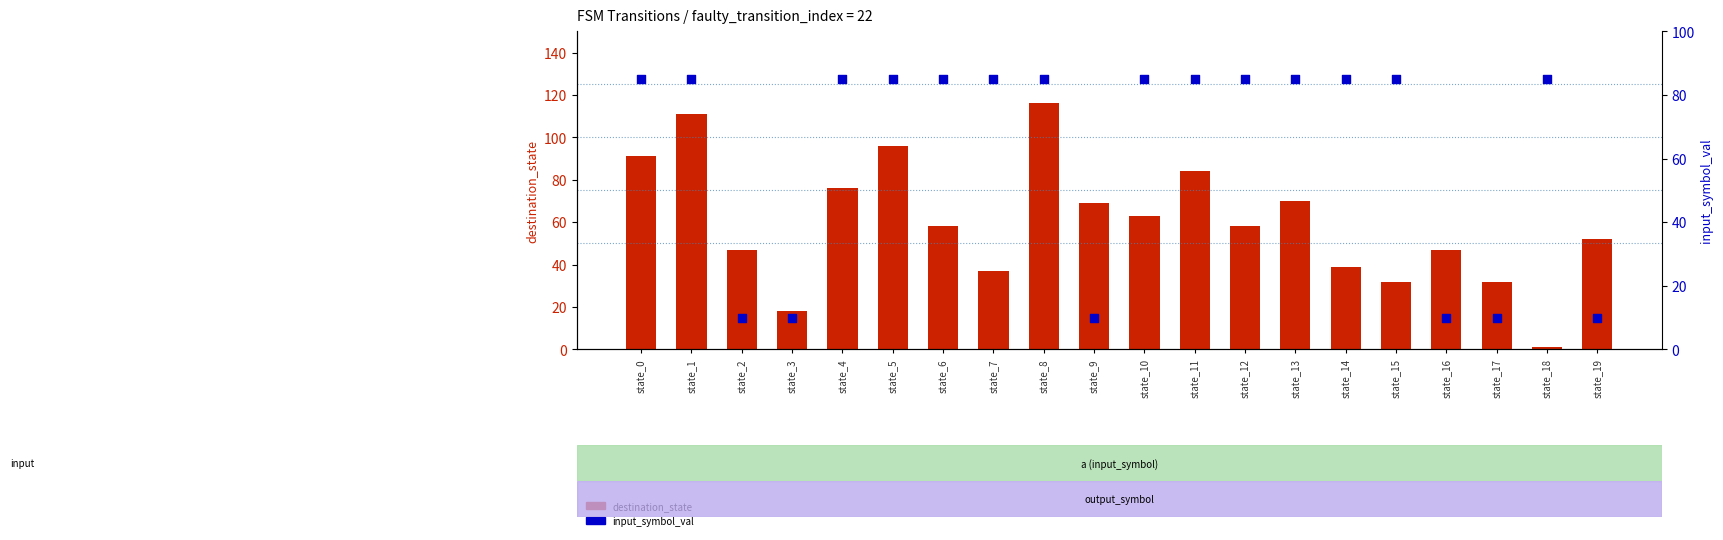

At how many categories does at least one series exceed 108?

2